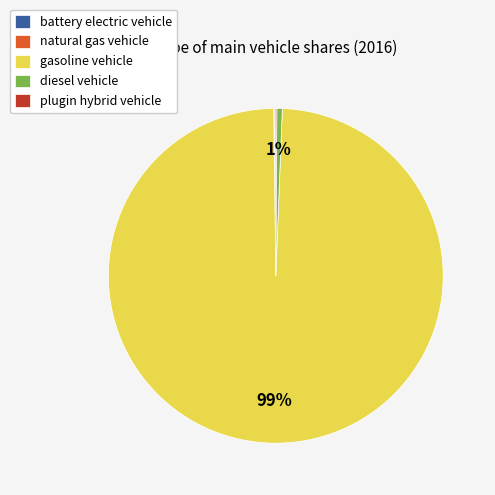

To the nearest percent, what is the difference between the largest and smallest slice percentages?

99%